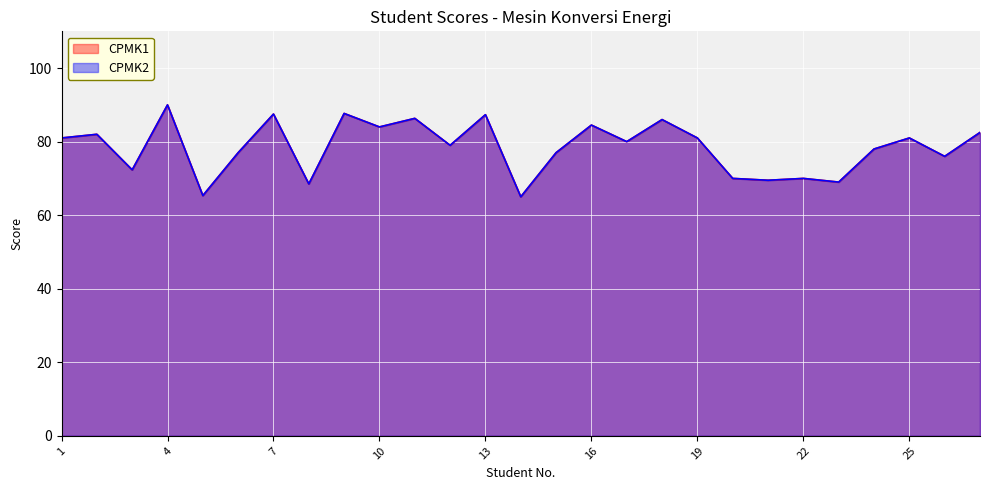

What are all the series names shown in the legend?

CPMK1, CPMK2